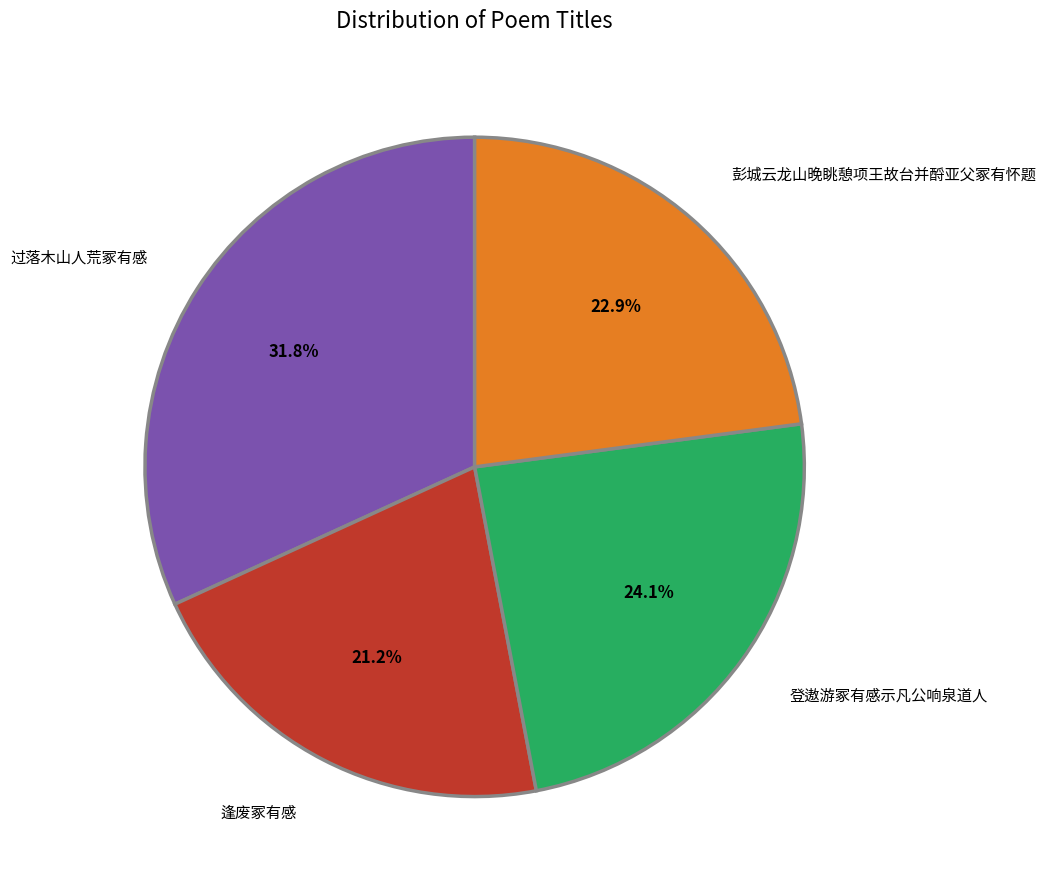

Do 彭城云龙山晚眺憩项王故台并酹亚父冢有怀题 and 过落木山人荒冢有感 together represent more than half of the pie?

Yes